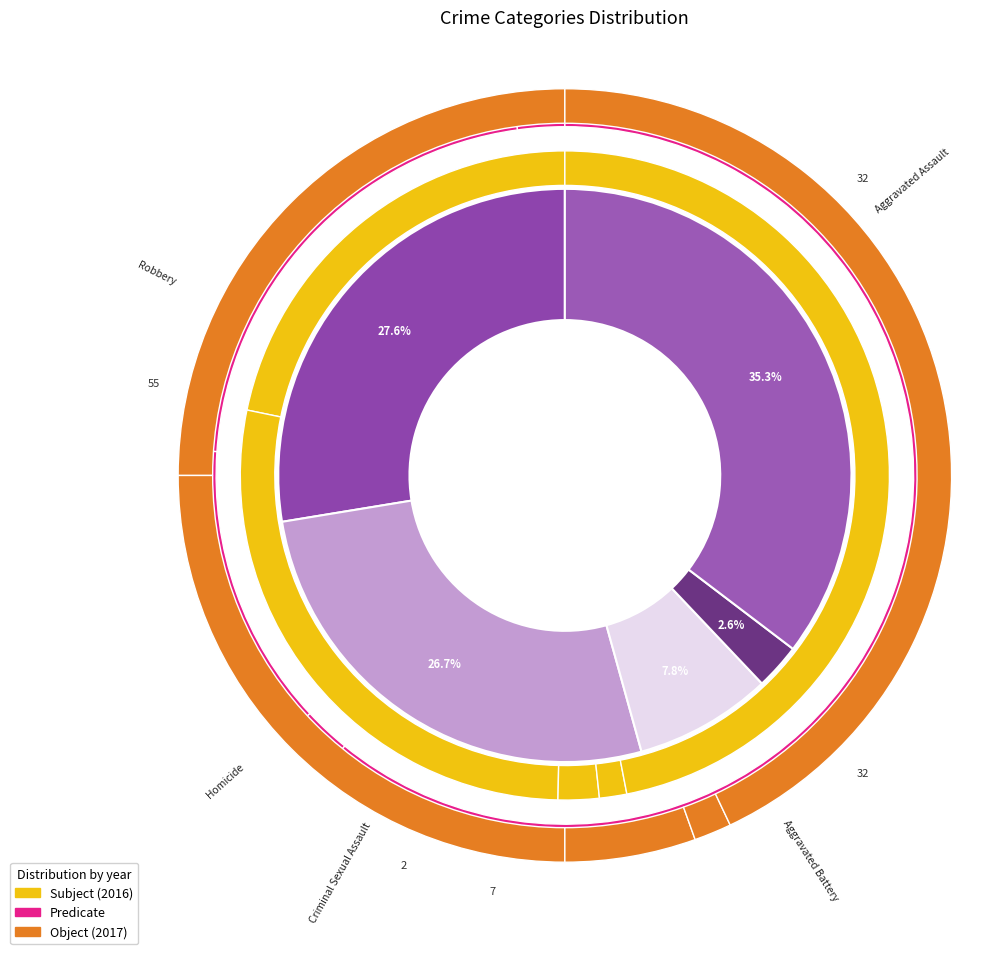

Is it true that Aggravated Assault is 25% of the pie?

True